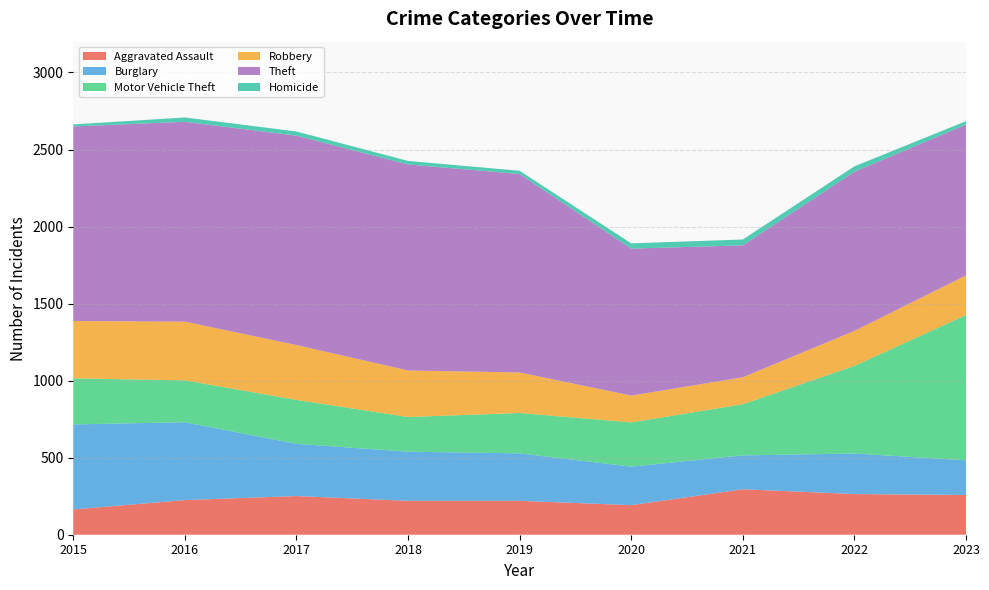

Reading right to left, list all the values displayed in this chart.

Aggravated Assault: 258	264	295	192	220	220	251	225	164
Burglary: 225	263	220	250	308	319	339	505	552
Motor Vehicle Theft: 943	569	332	287	262	225	285	272	299
Robbery: 257	227	175	174	263	302	356	381	372
Theft: 979	1033	856	954	1288	1337	1359	1297	1263
Homicide: 22	35	38	34	21	23	27	28	13